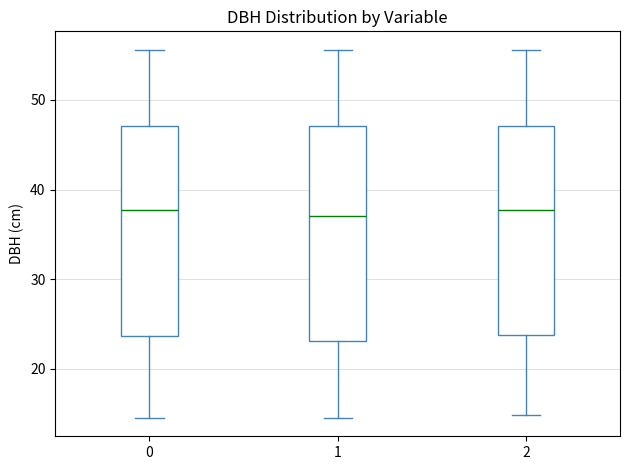

Reading left to right, transcribe this box plot: for each box, give where its median line is, the range the box spans, and where its two whiskers end, as read against the y-axis. The values are not printed on the chart, so give them approximately, as read against the axis.

0: median 38, box 24 to 47, whiskers 15 to 56
1: median 37, box 23 to 47, whiskers 15 to 56
2: median 38, box 24 to 47, whiskers 15 to 56